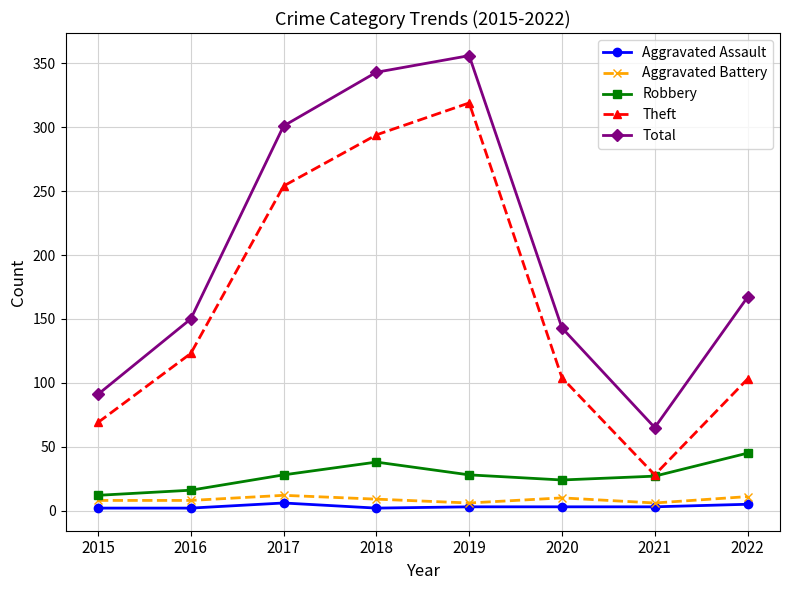

What is the value of the Aggravated Battery point at the 4th from the left?

9